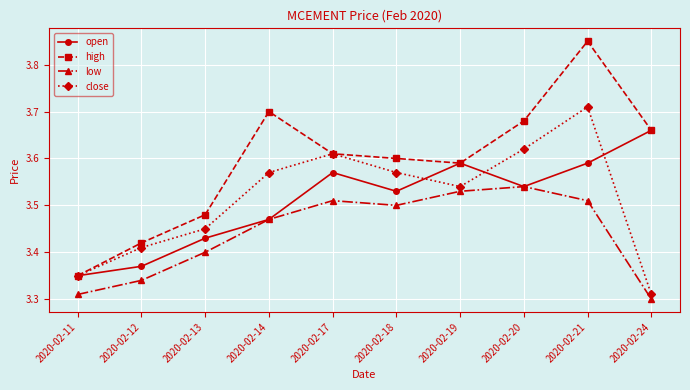

What is the difference between the maximum and minimum values in the low series?

0.2